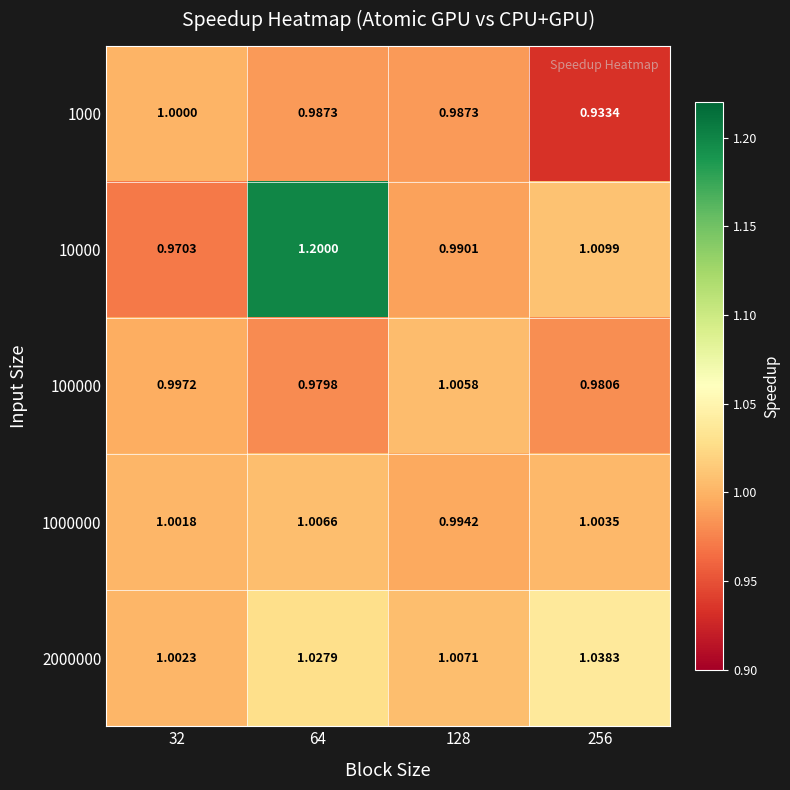

Rank the series at 32 from highest to lowest value.

2000000, 1000000, 1000, 100000, 10000